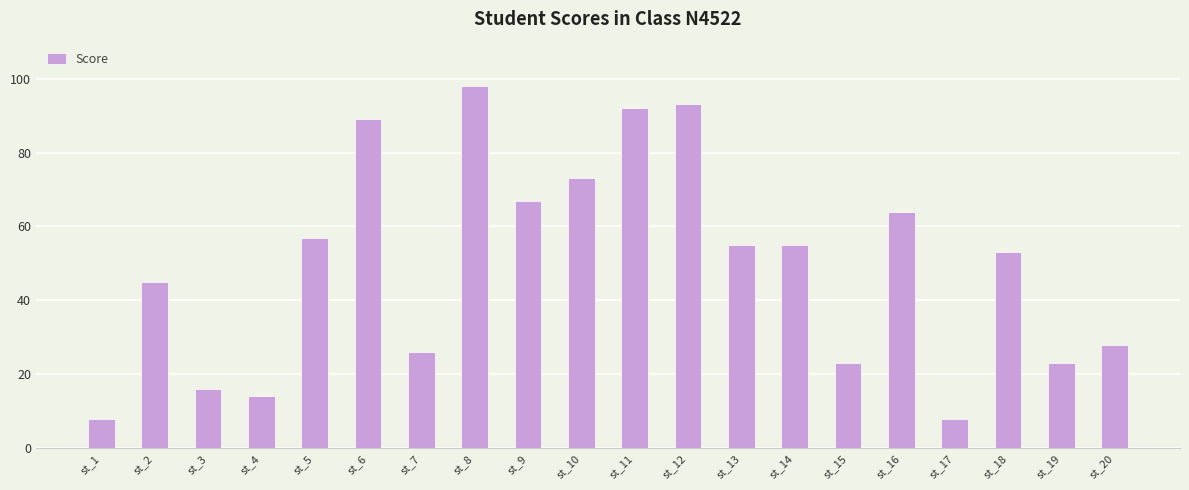

What is the change in value from st_16 to st_20?

-36